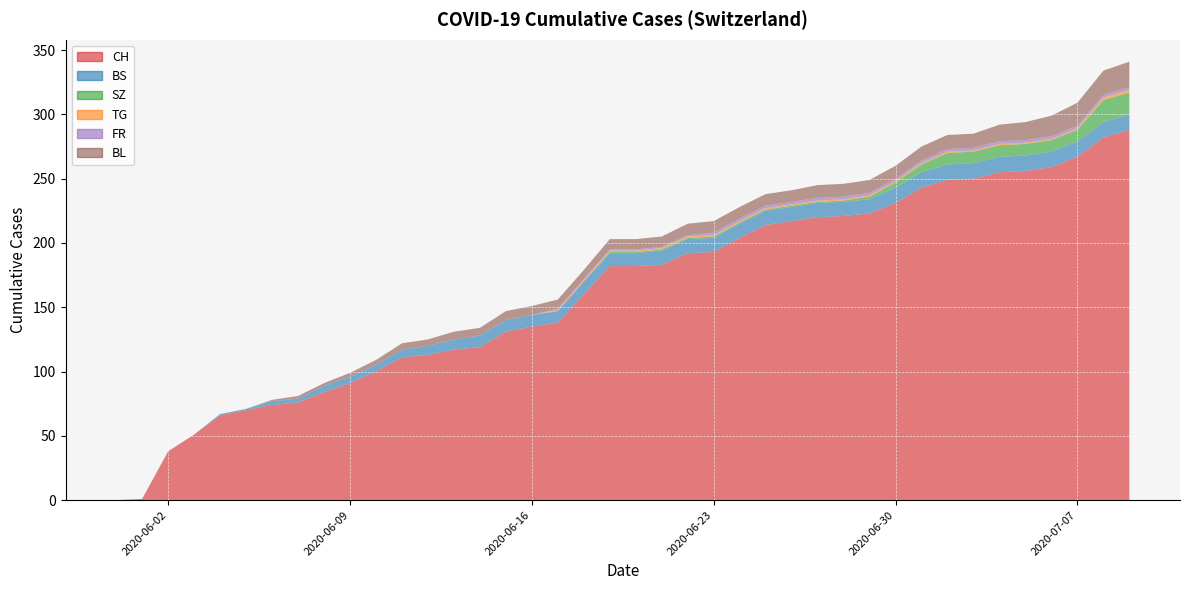

The BL series shows 3 at 2020-06-28. True or false?

False